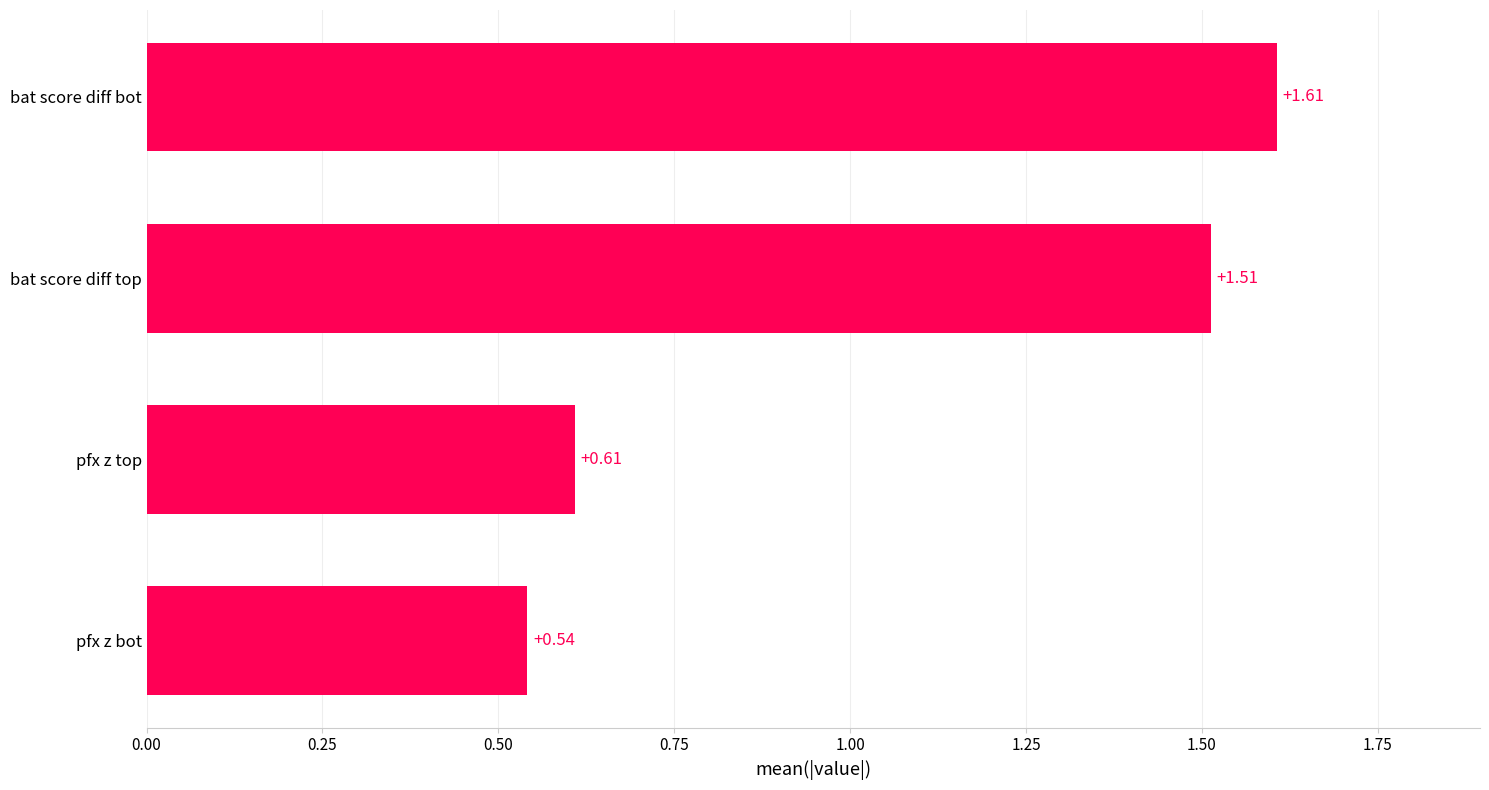

Where is the data nearest to the value 1?

pfx z top